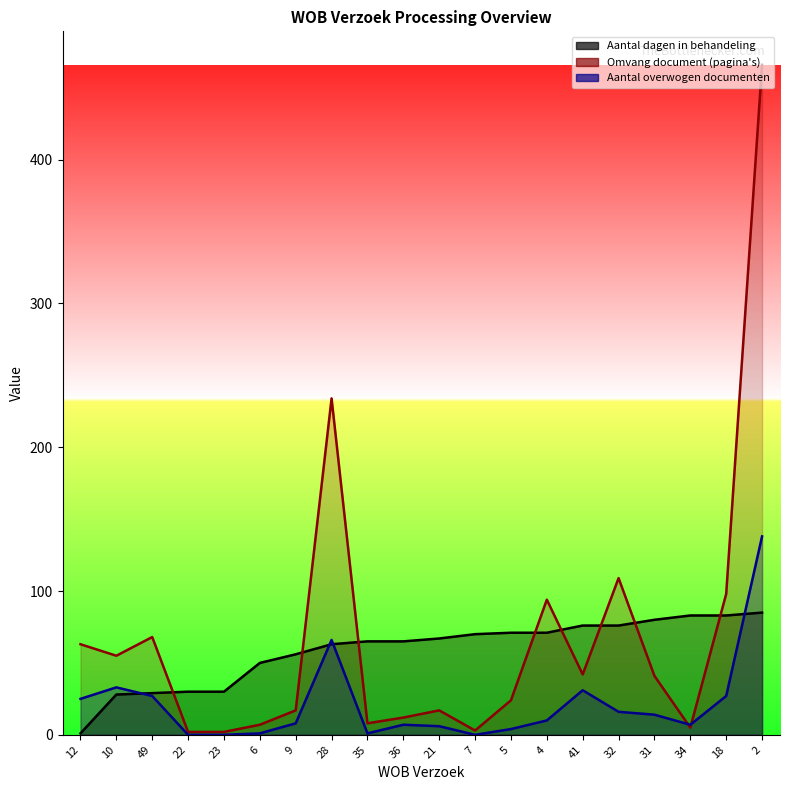

At which label does Aantal dagen in behandeling reach its minimum?

12